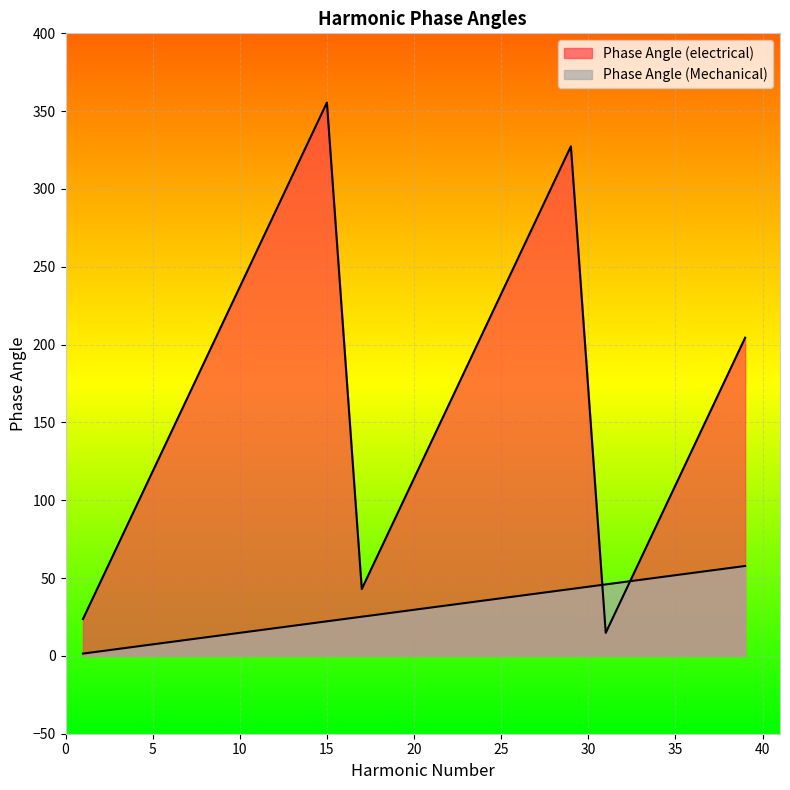

How many values in the Phase Angle (Mechanical) series are below 31?

10